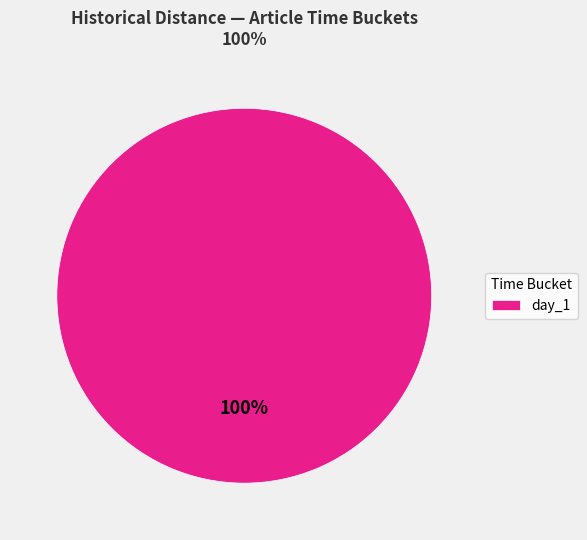

To the nearest percent, what portion does day_1 represent?

100%